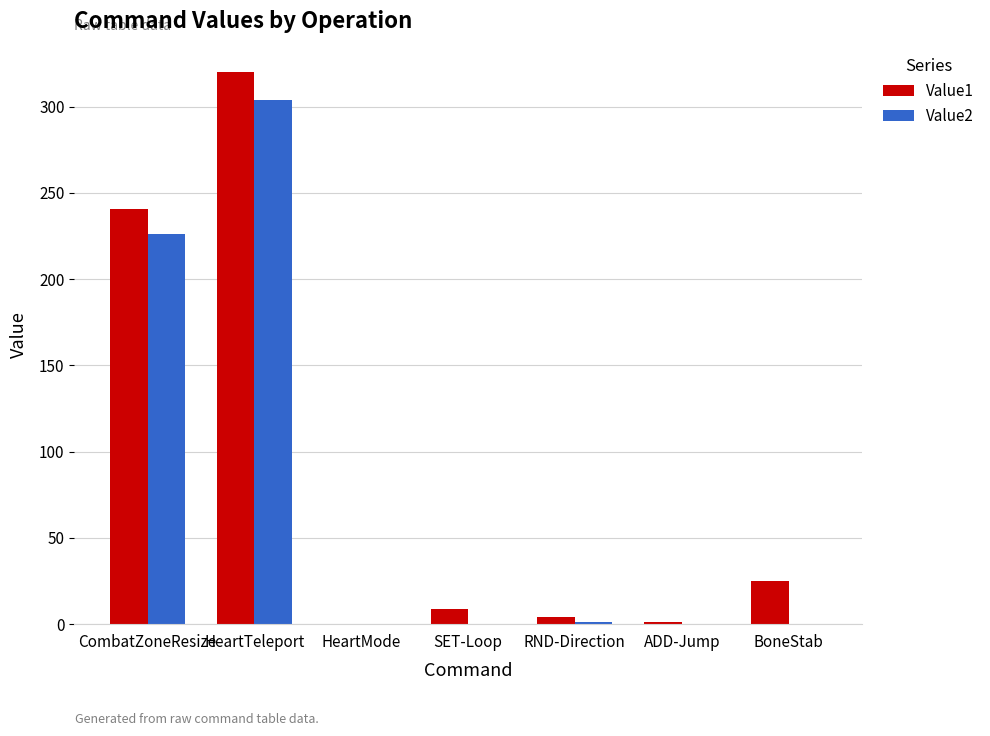

What is the total value across all series at HeartTeleport?

624